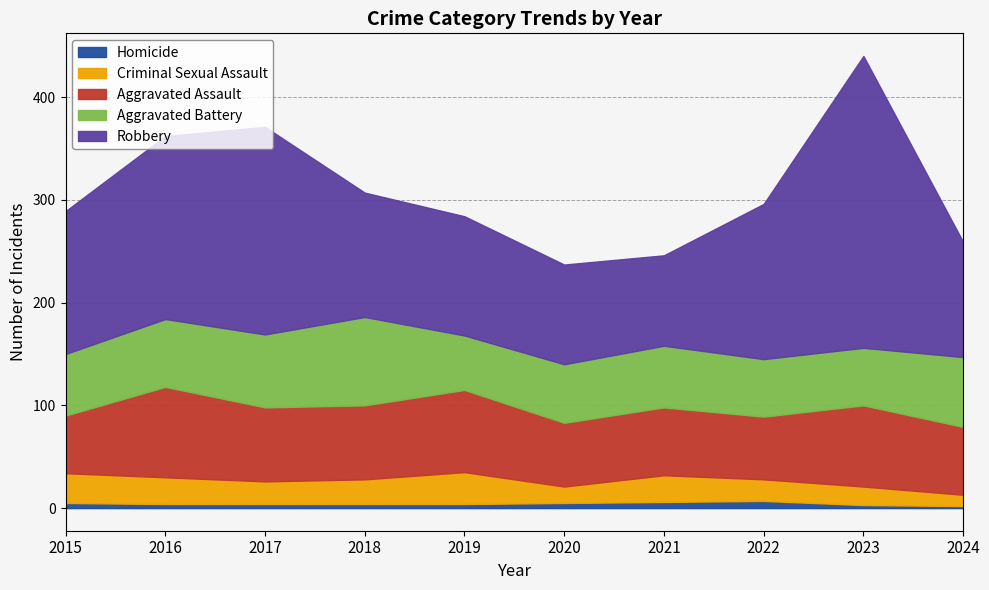

Reading left to right, list all the values displayed in this chart.

Homicide: 5	4	4	4	4	5	6	7	3	2
Criminal Sexual Assault: 29	26	22	24	31	16	26	21	18	11
Aggravated Assault: 56	88	72	72	80	62	66	61	79	66
Aggravated Battery: 60	66	71	86	53	57	60	56	56	68
Robbery: 139	178	202	121	116	97	88	151	284	112